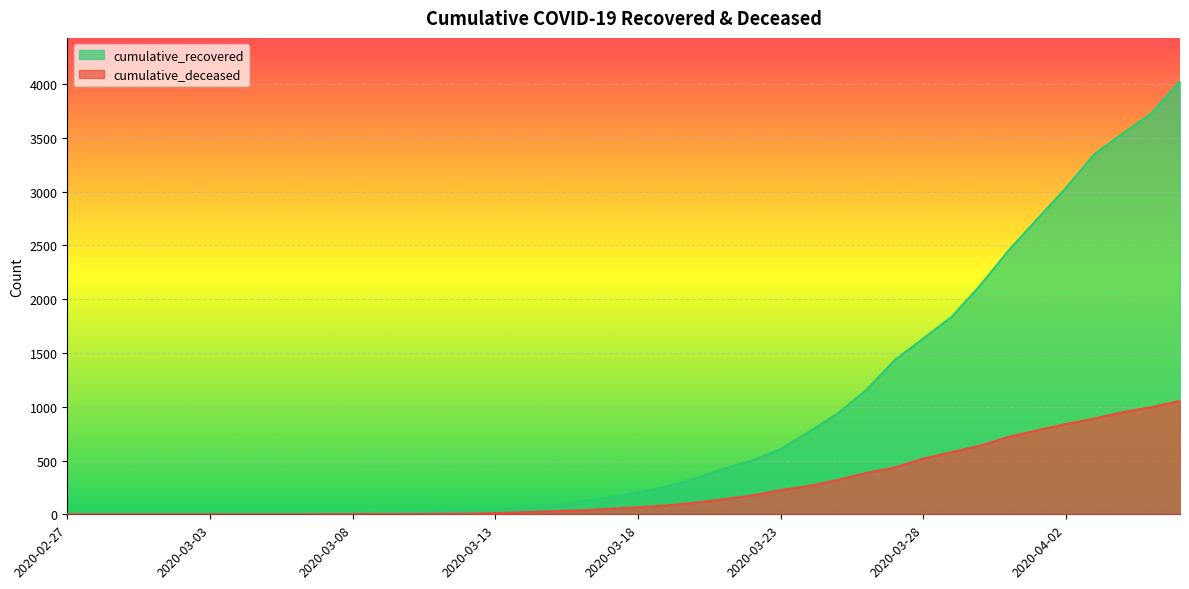

Count the number of data series in this chart.

2